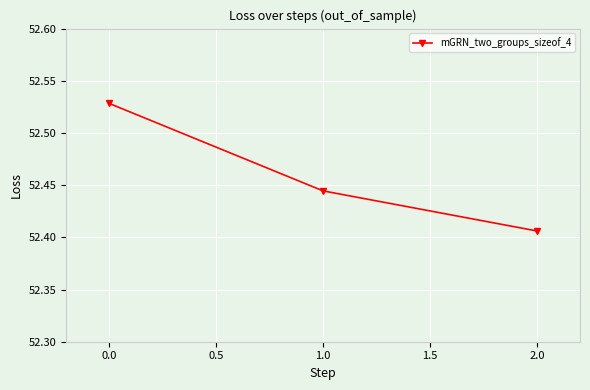

Rank the categories by value from lowest to highest.

2.0, 1.0, 0.0